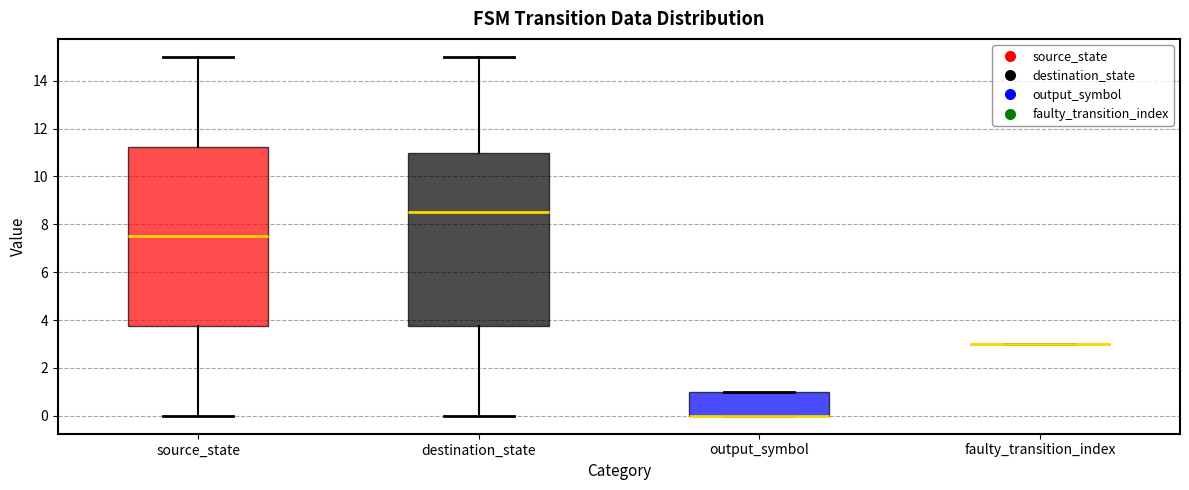

Reading left to right, read every box against the y-axis: the position of its median line, the range the box covers, and the ends of its whiskers. The values are not printed on the chart, so give them approximately, as read against the axis.

source_state: median 7.6, box 3.8 to 11.2, whiskers 0.0 to 15.0
destination_state: median 8.6, box 3.8 to 11.0, whiskers 0.0 to 15.0
output_symbol: median 0.0 (drawn on the box's lower edge), box 0.0 to 1.0, whiskers 0.0 to 1.0
faulty_transition_index: box collapsed to a line at 3.0, whiskers 3.0 to 3.0